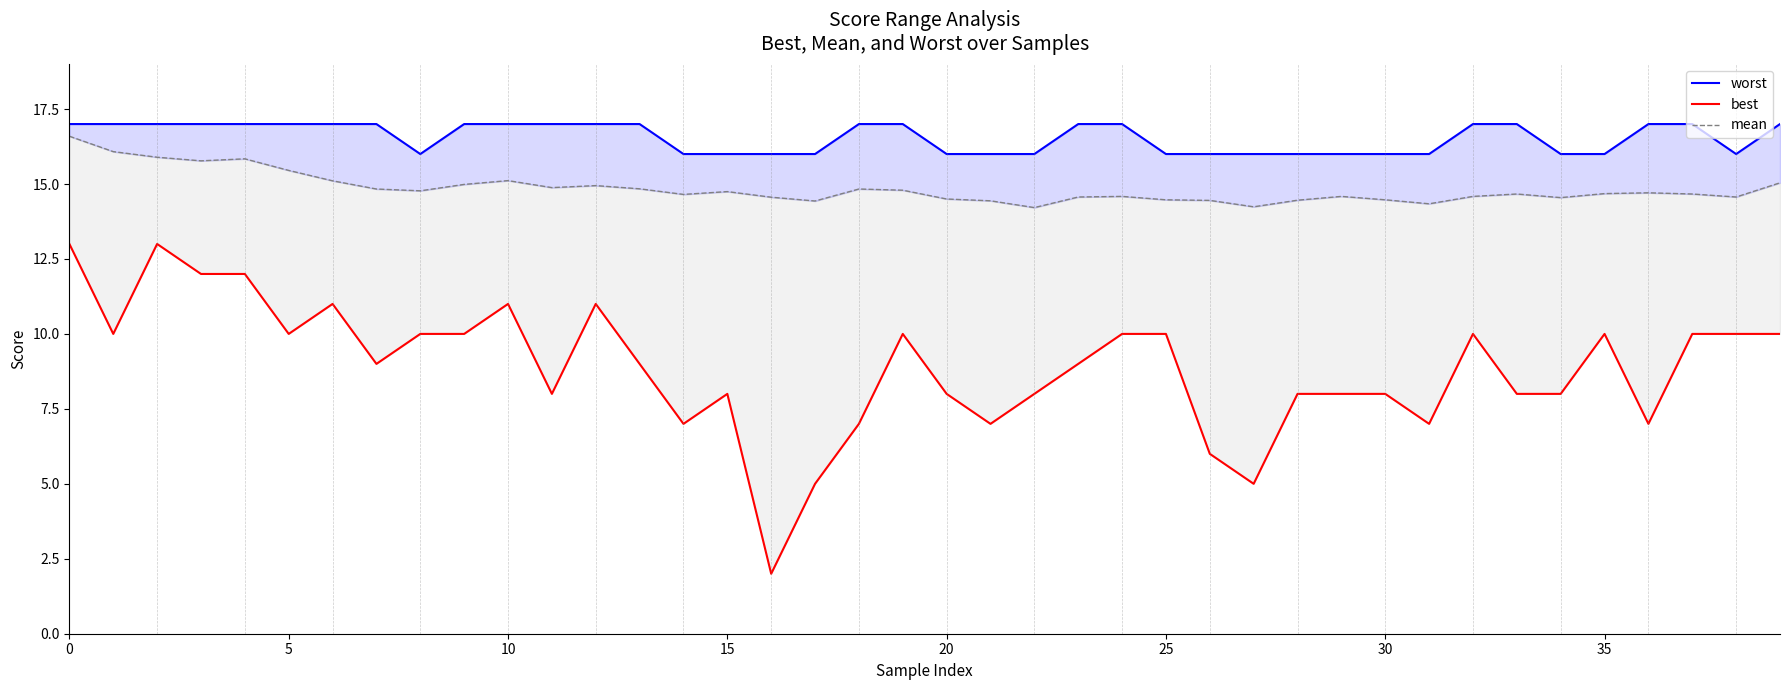

What is the maximum value for mean?

16.6